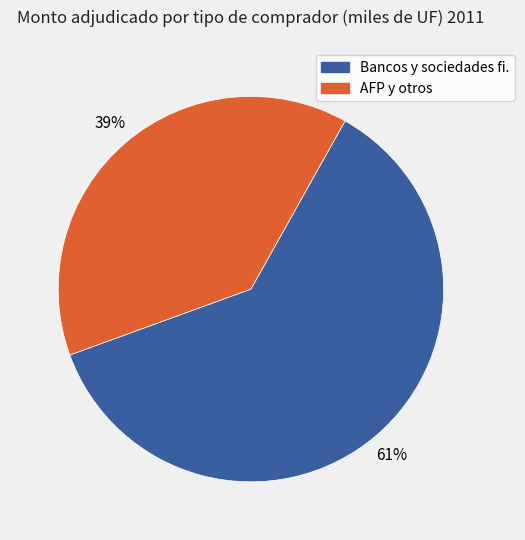

Between Bancos y sociedades fi. and AFP y otros, which is larger?

Bancos y sociedades fi.